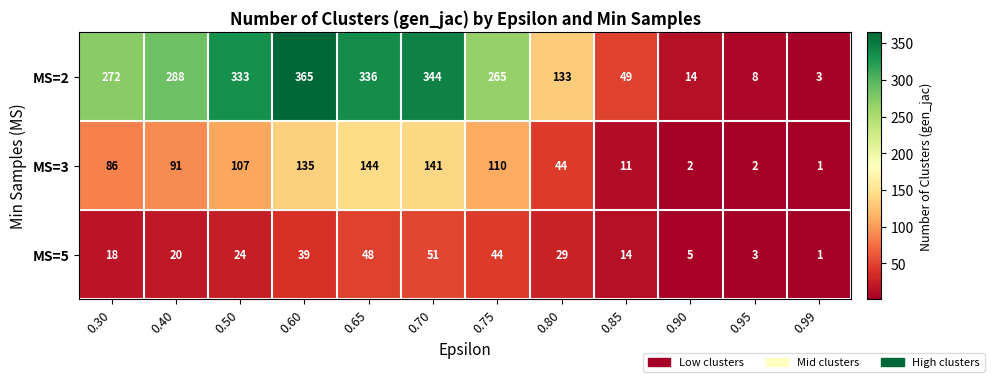

What is the difference between the MS=3 values at 0.85 and 0.99?

10